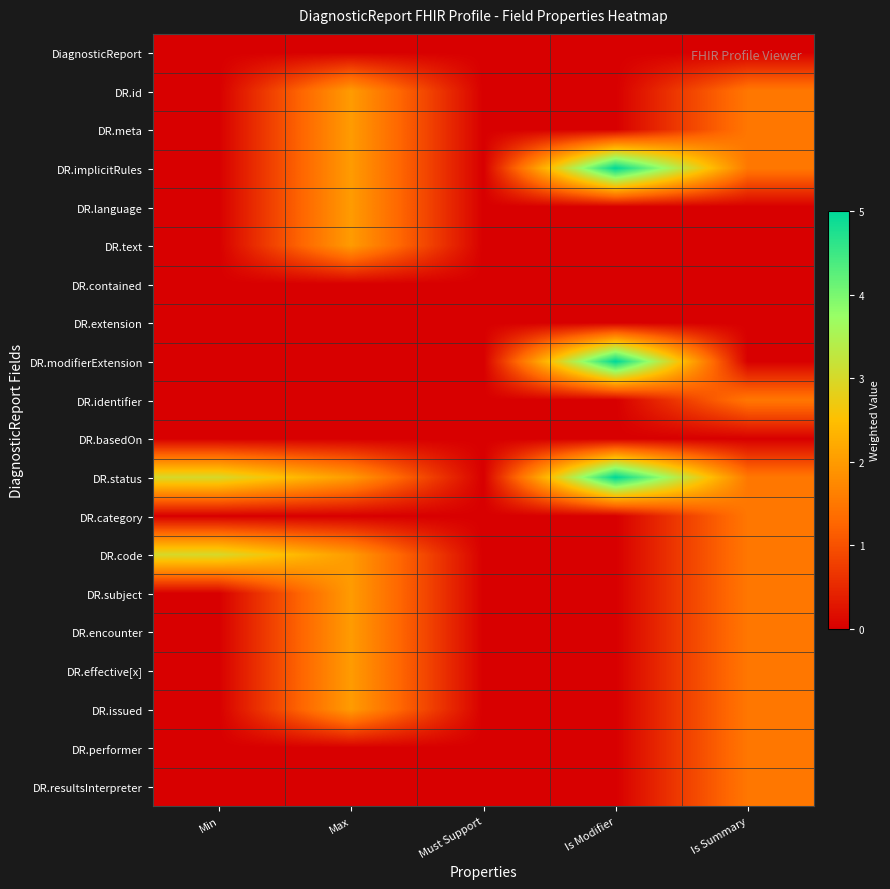

Which series has the largest range (max minus min)?

DR.implicitRules